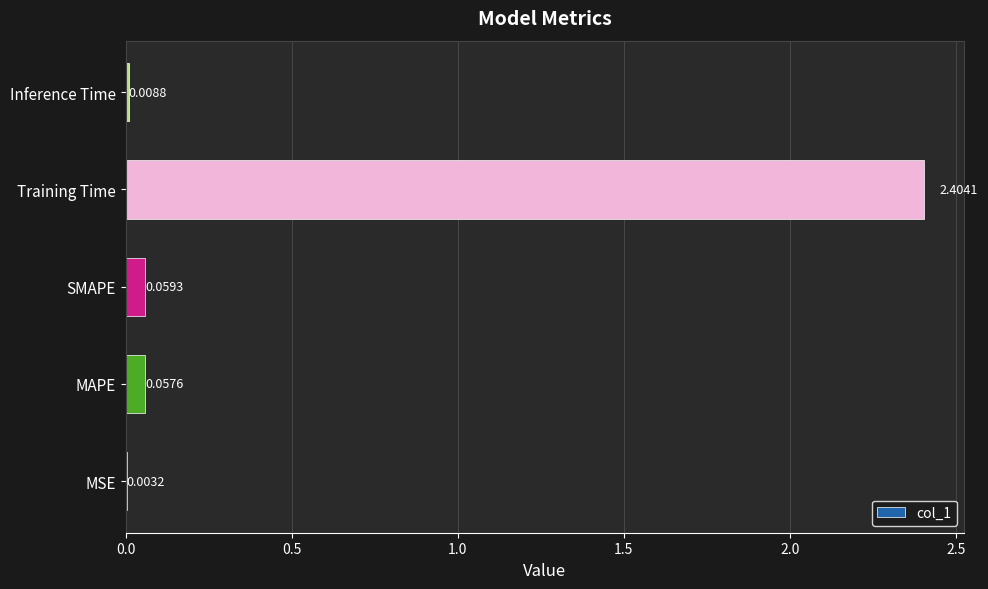

What is the sum of all values?

2.5